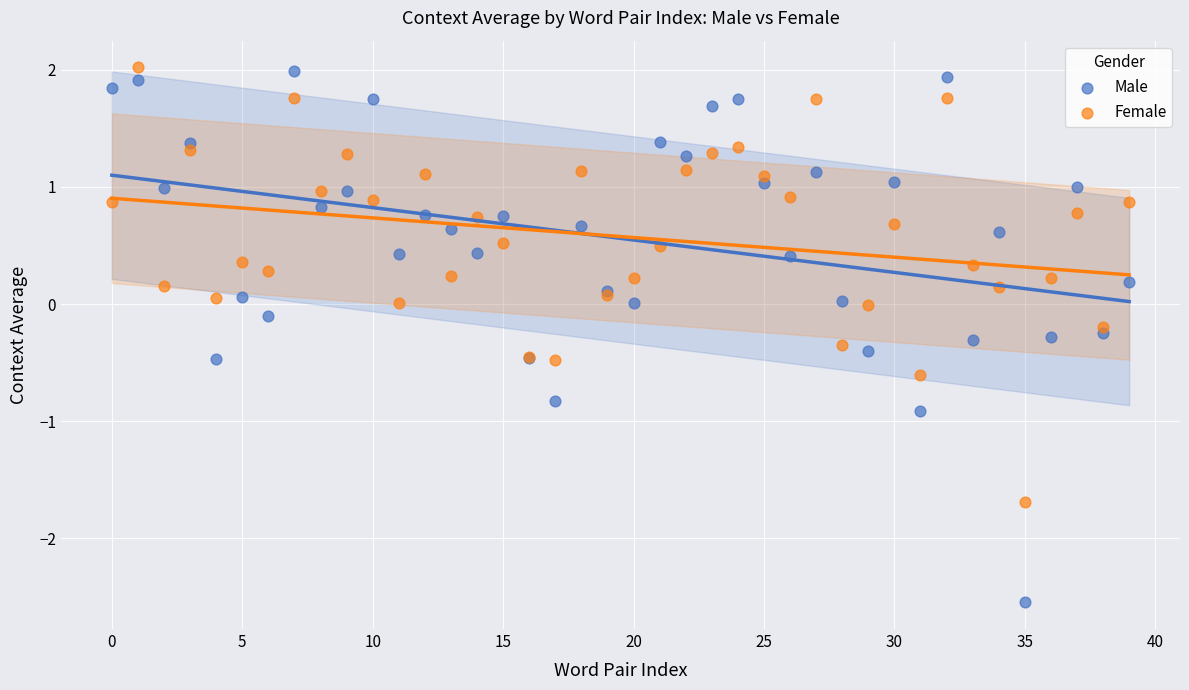

Which series contains the lowest Y value?

Male